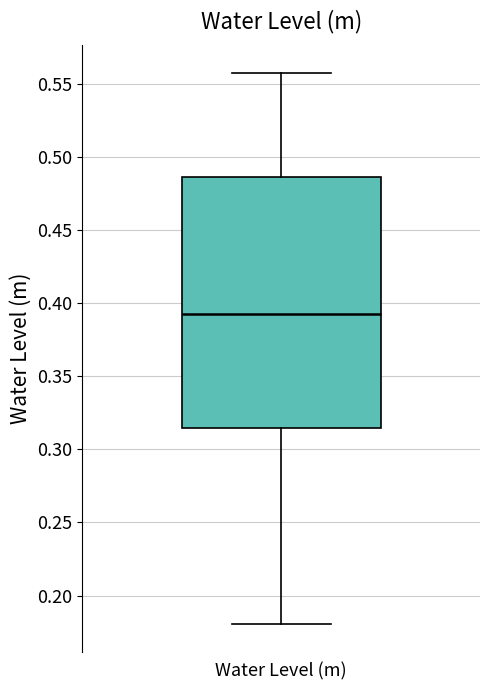

Transcribe this box plot: give where the median line is, the range the box spans, and where the two whiskers end, as read against the y-axis. The values are not printed on the chart, so give them approximately, as read against the axis.

median 0.395, box 0.315 to 0.485, whiskers 0.180 to 0.560